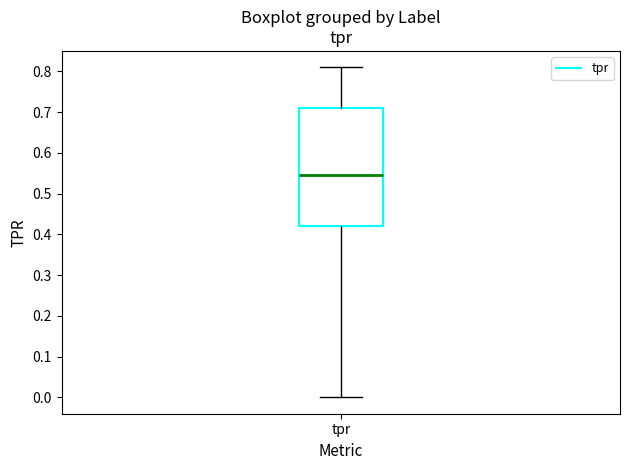

Where does the upper whisker of the box for tpr end on the y-axis? The values are not printed on the chart, so give them approximately, as read against the axis.

0.81